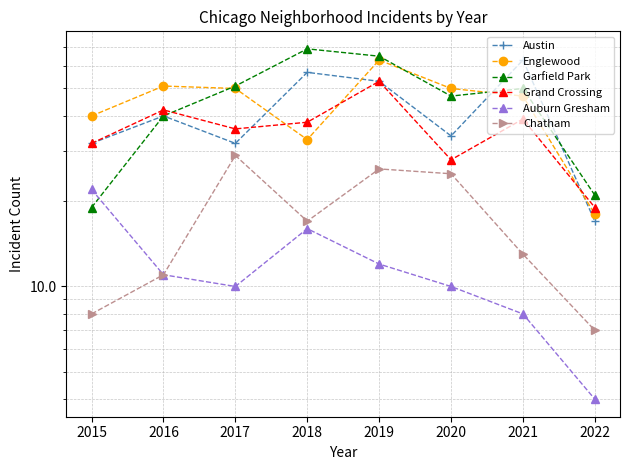

What is the difference between the maximum and second lowest values in the Englewood series?

30